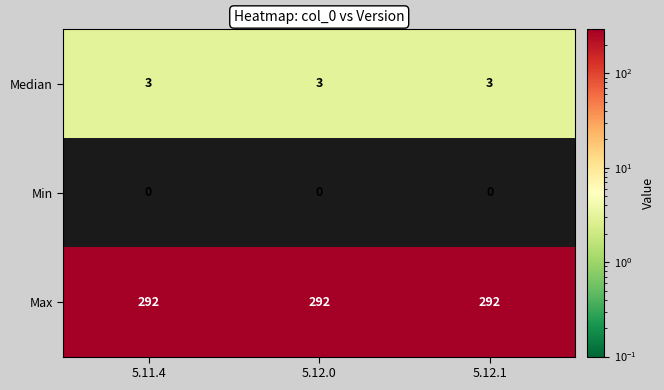

What is the total value across all series at 5.11.4?

295